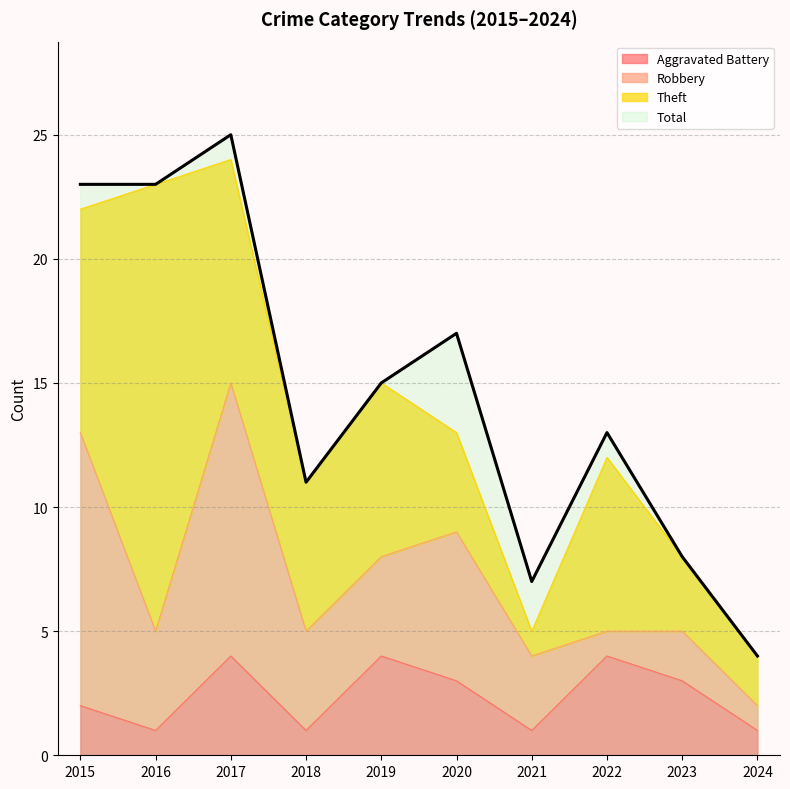

Which category has the highest value in the Total series?

2017